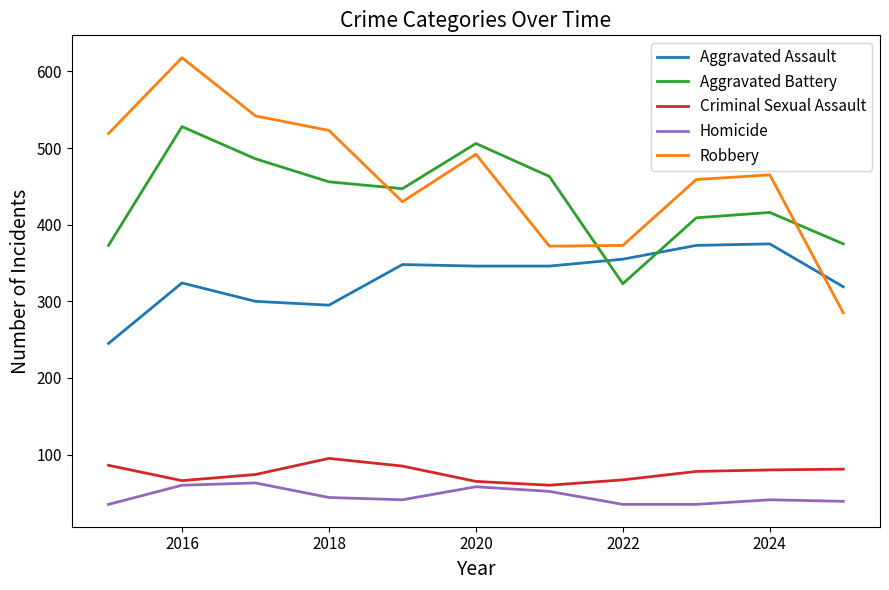

What is the maximum value shown in the chart?

618